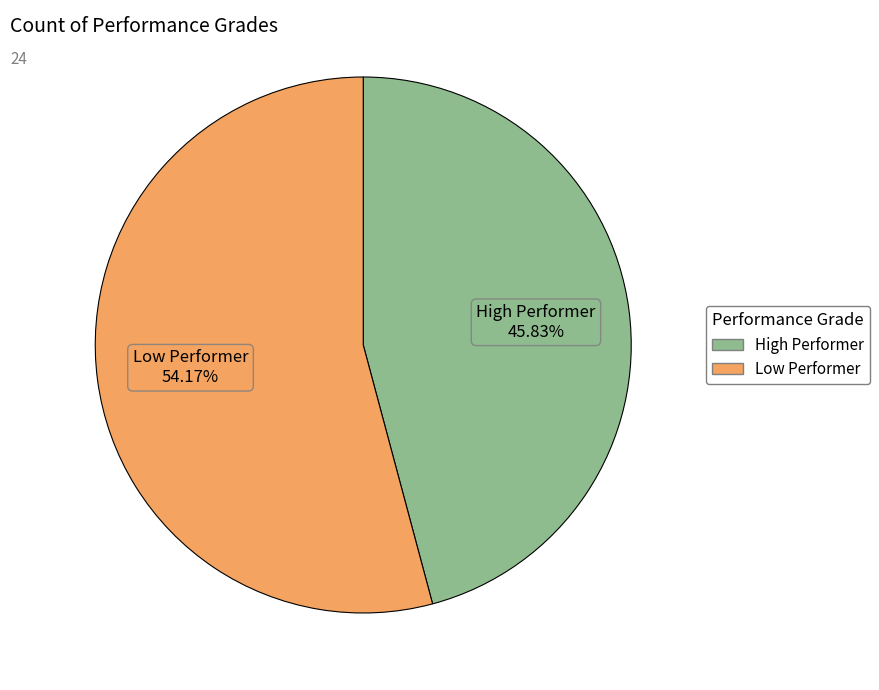

Rank the categories by value from highest to lowest.

Low Performer, High Performer